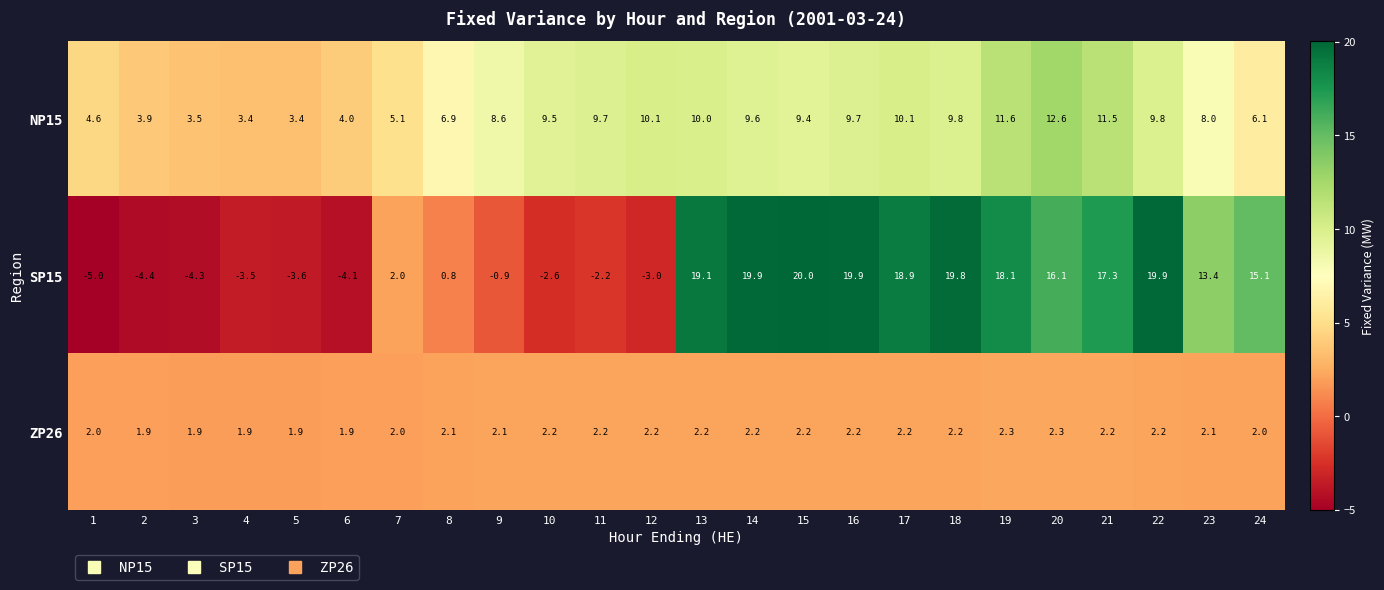

What is the highest value of the NP15 series?

12.6